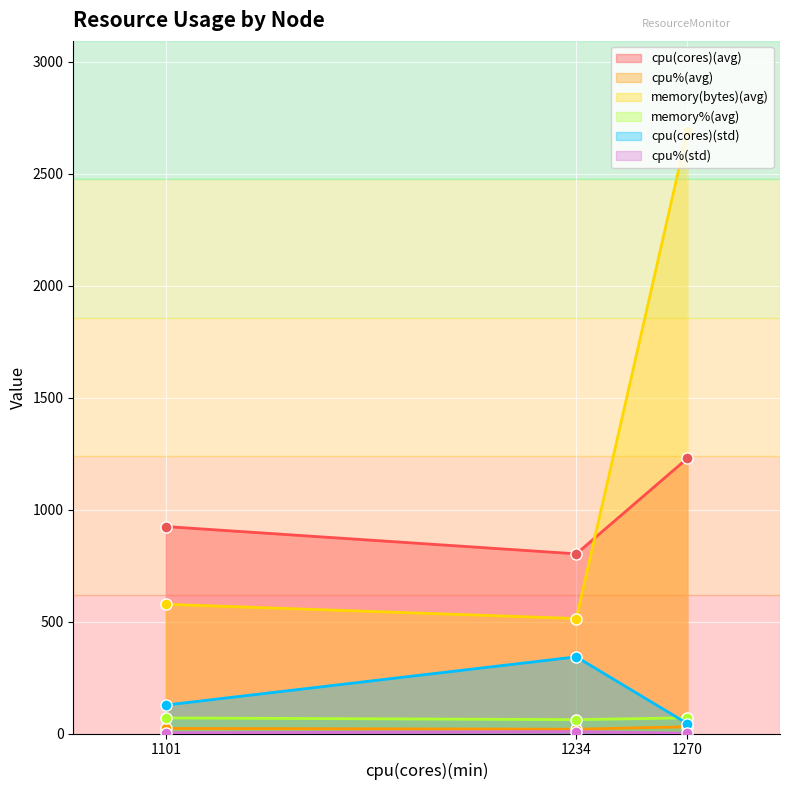

Which series has the largest range (max minus min)?

memory(bytes)(avg)